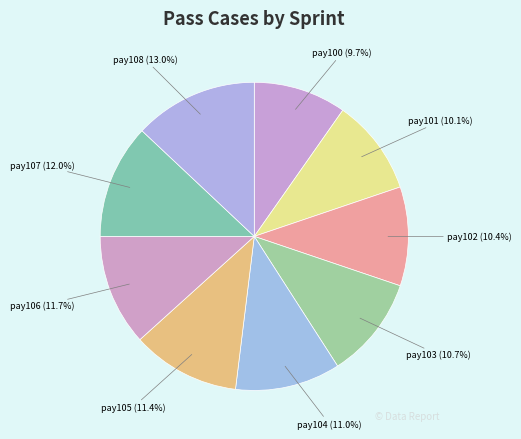

True or false: pay104 accounts for 11% of the total.

True